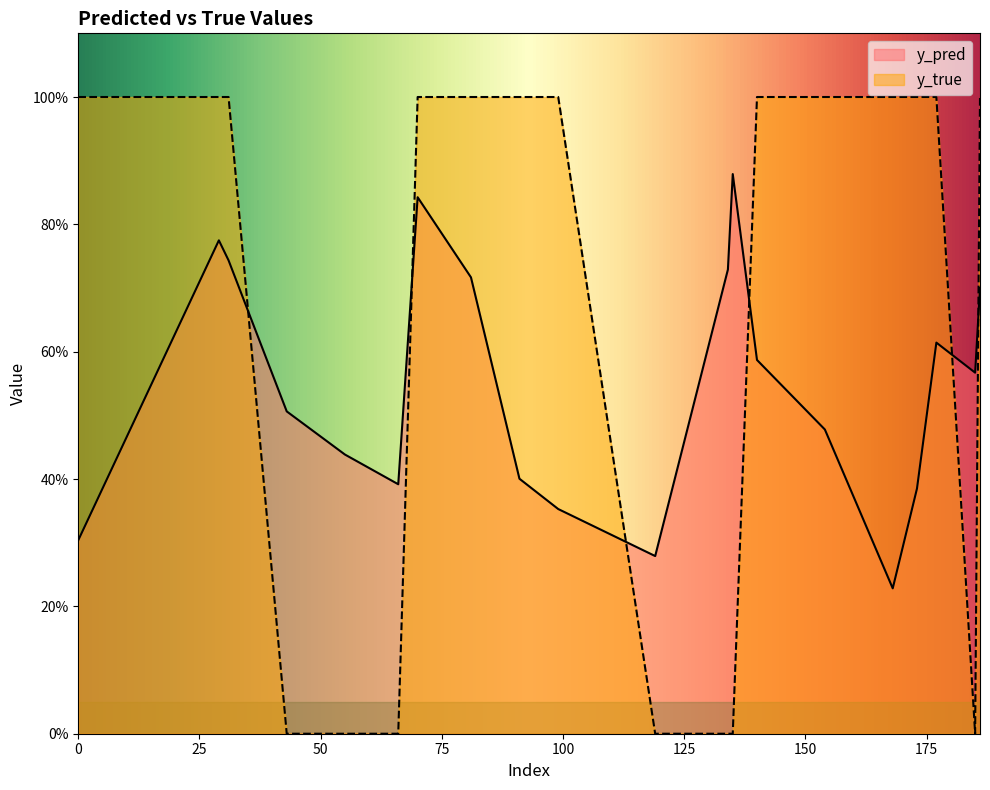

How many positive values does the y_true series have?

13